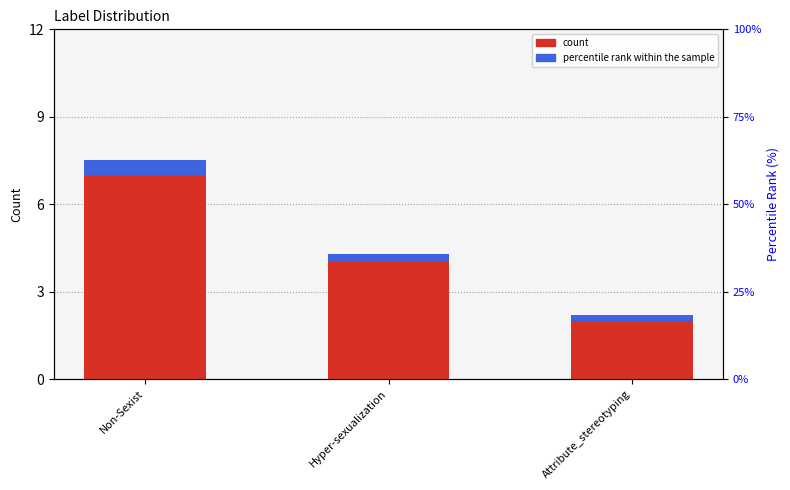

Reading left to right, extract all data points from this chart.

count: Non-Sexist=7.0	Hyper-sexualization=4.0	Attribute_stereotyping=2.0
percentile rank within the sample: Non-Sexist=0.5	Hyper-sexualization=0.3	Attribute_stereotyping=0.2